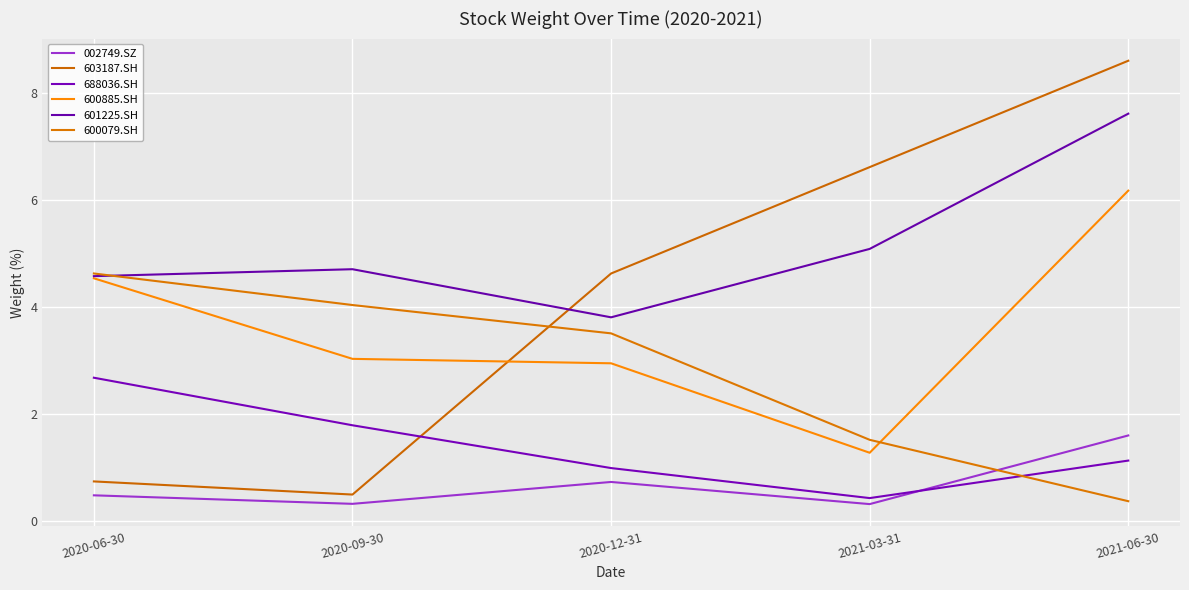

How many times do 601225.SH and 600079.SH cross each other?

1